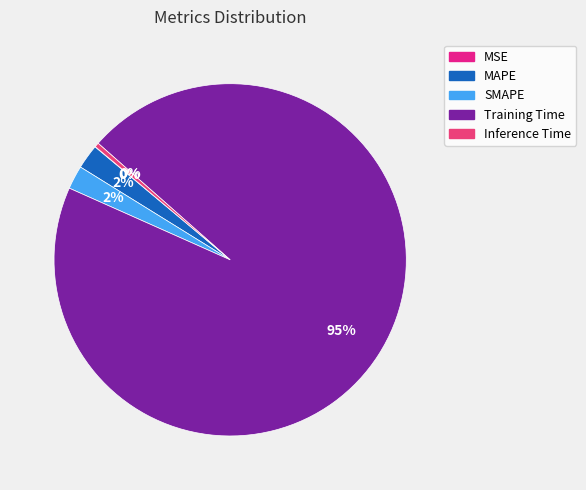

Does Training Time account for over 50% of the chart?

Yes